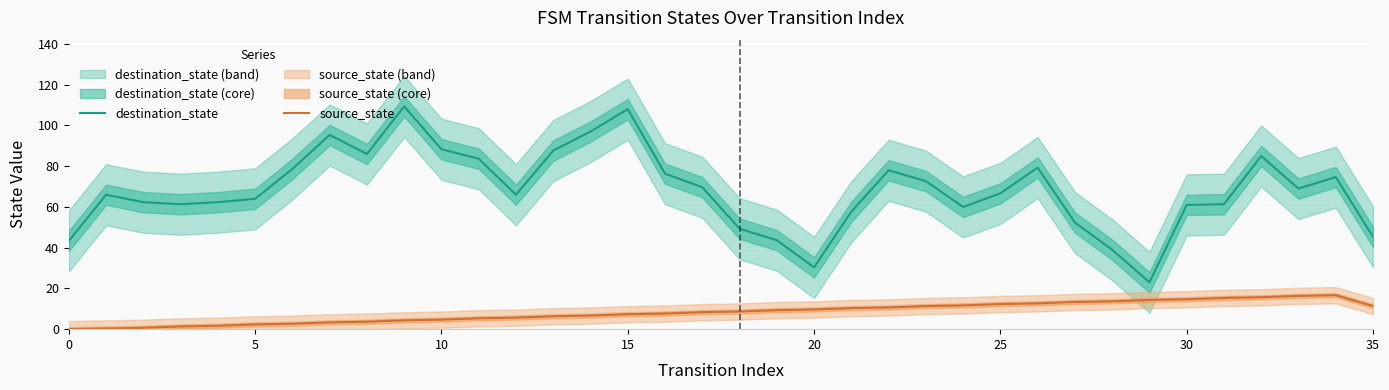

True or false: source_state and destination_state intersect in this chart.

False